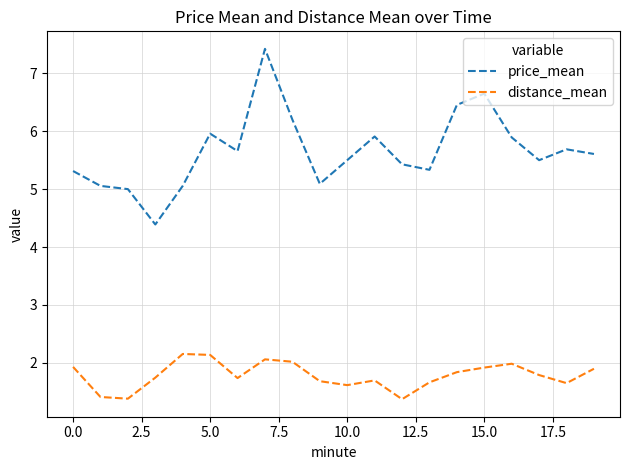

Which series has the largest total across all categories?

price_mean